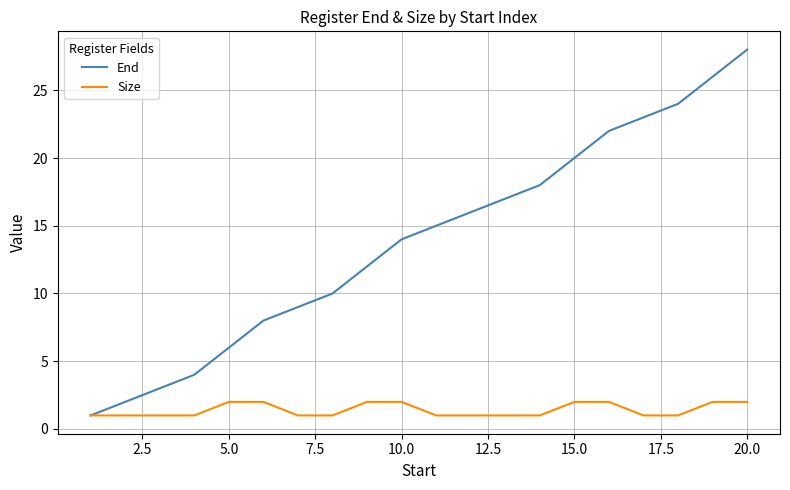

Reading right to left, what are all the values shown in this chart?

End: 28	26	24	23	22	20	18	17	16	15	14	12	10	9	8	6	4	3	2	1
Size: 2	2	1	1	2	2	1	1	1	1	2	2	1	1	2	2	1	1	1	1